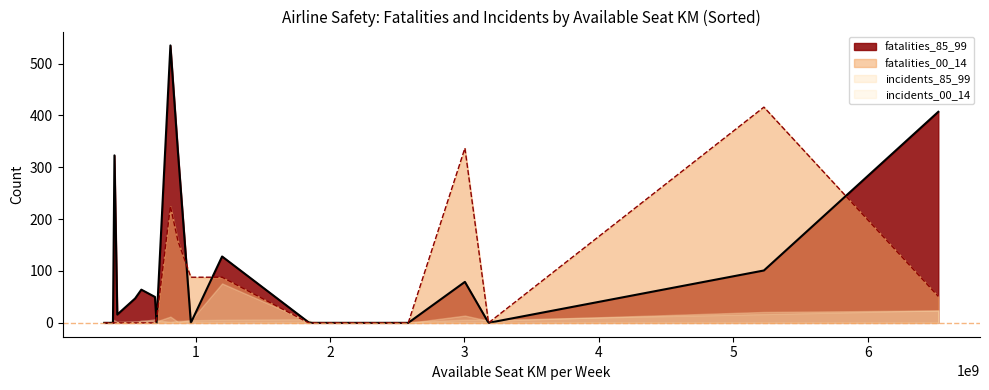

List the series in order of their peak value, highest first.

fatalities_85_99, fatalities_00_14, incidents_85_99, incidents_00_14